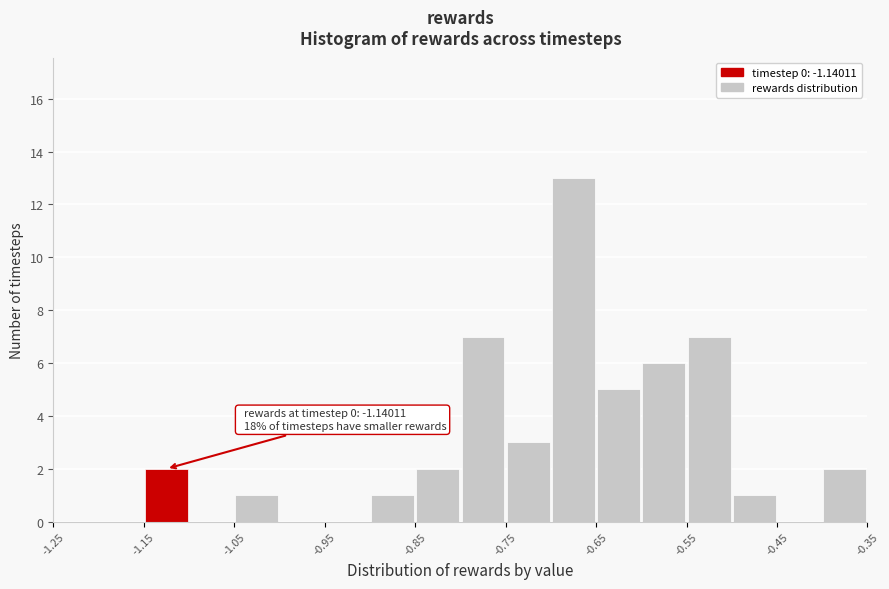

Which range on the x-axis has the tallest bar?

-0.70 to -0.65